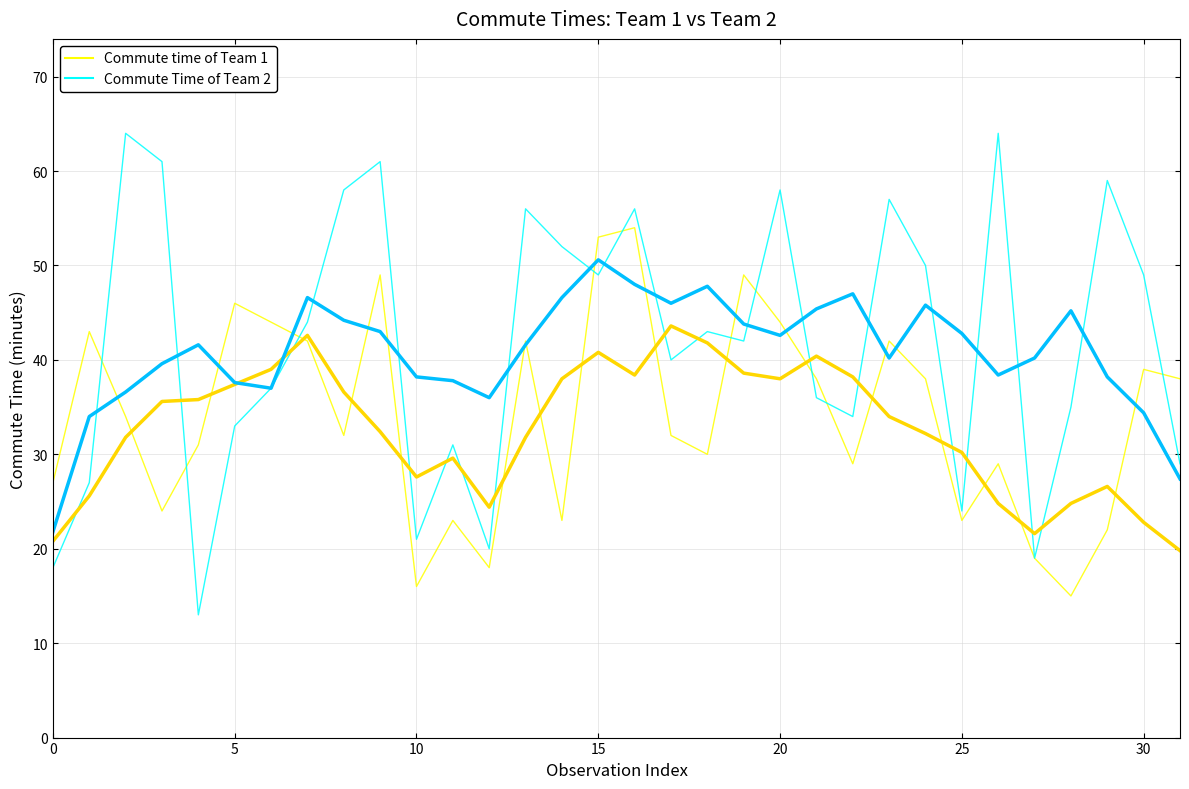

Between 10 and 19, which series saw the biggest shift?

Commute time of Team 1